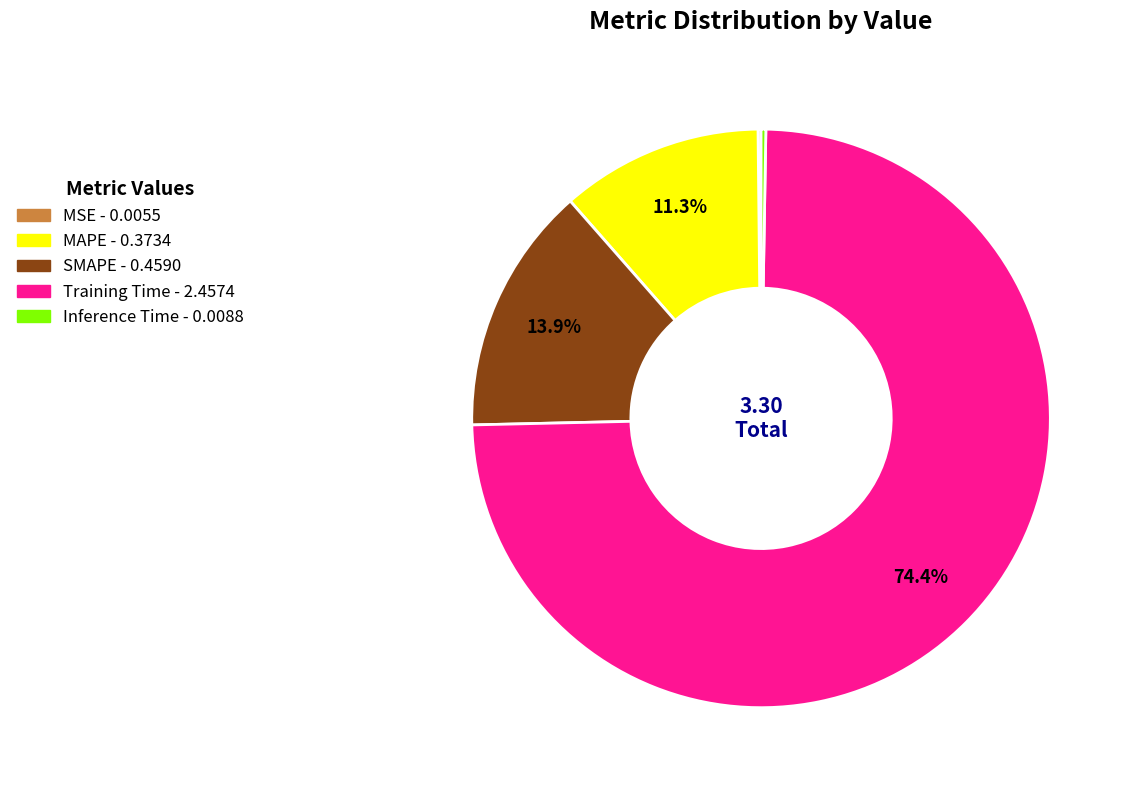

Which category accounts for the majority?

Training Time